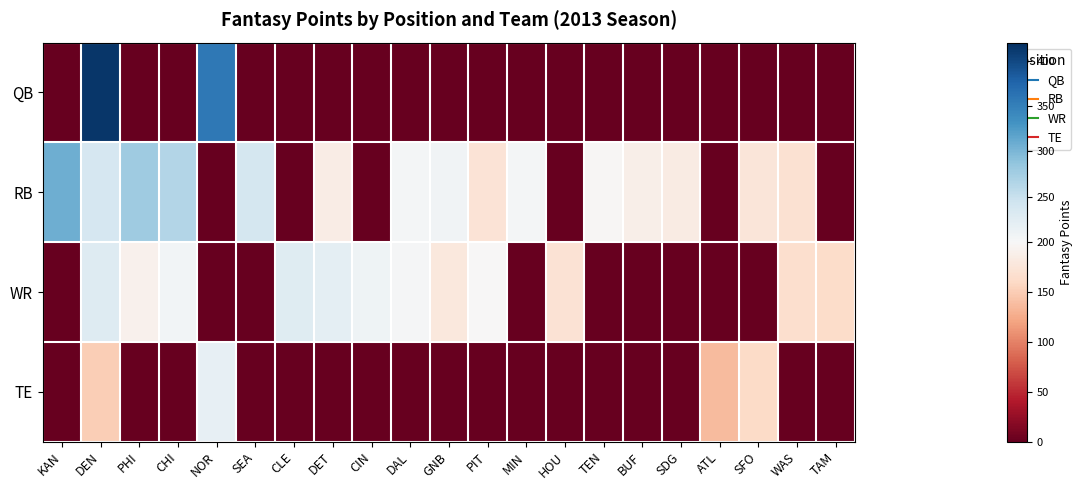

Reading left to right, list all the values displayed in this chart.

QB: KAN=0	DEN=414	PHI=0	CHI=0	NOR=358	SEA=0	CLE=0	DET=0	CIN=0	DAL=0	GNB=0	PIT=0	MIN=0	HOU=0	TEN=0	BUF=0	SDG=0	ATL=0	SFO=0	WAS=0	TAM=0
RB: KAN=308	DEN=237	PHI=279	CHI=265	NOR=0	SEA=239	CLE=0	DET=185	CIN=0	DAL=205	GNB=208	PIT=172	MIN=204	HOU=0	TEN=198	BUF=188	SDG=184	ATL=0	SFO=175	WAS=169	TAM=0
WR: KAN=0	DEN=229	PHI=191	CHI=206	NOR=0	SEA=0	CLE=227	DET=221	CIN=209	DAL=203	GNB=179	PIT=199	MIN=0	HOU=171	TEN=0	BUF=0	SDG=0	ATL=0	SFO=0	WAS=167	TAM=164
TE: KAN=0	DEN=151	PHI=0	CHI=0	NOR=218	SEA=0	CLE=0	DET=0	CIN=0	DAL=0	GNB=0	PIT=0	MIN=0	HOU=0	TEN=0	BUF=0	SDG=0	ATL=136	SFO=161	WAS=0	TAM=0